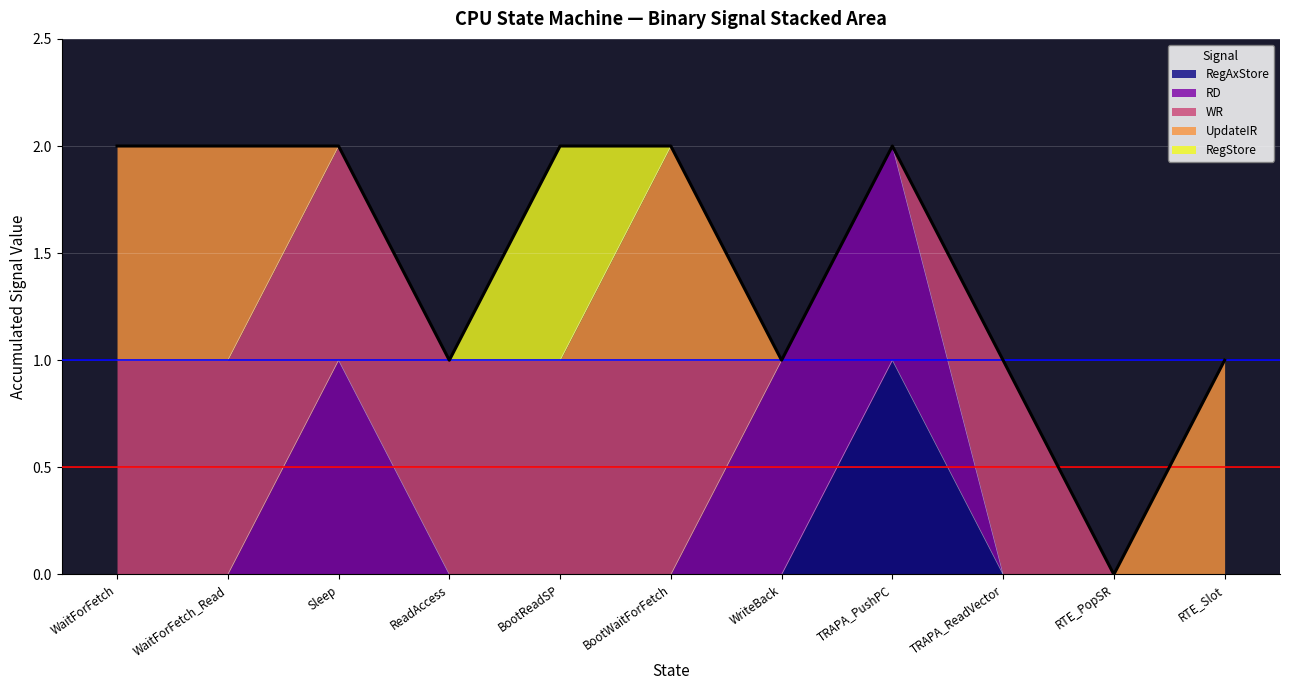

Where is UpdateIR nearest to the value 0?

Sleep